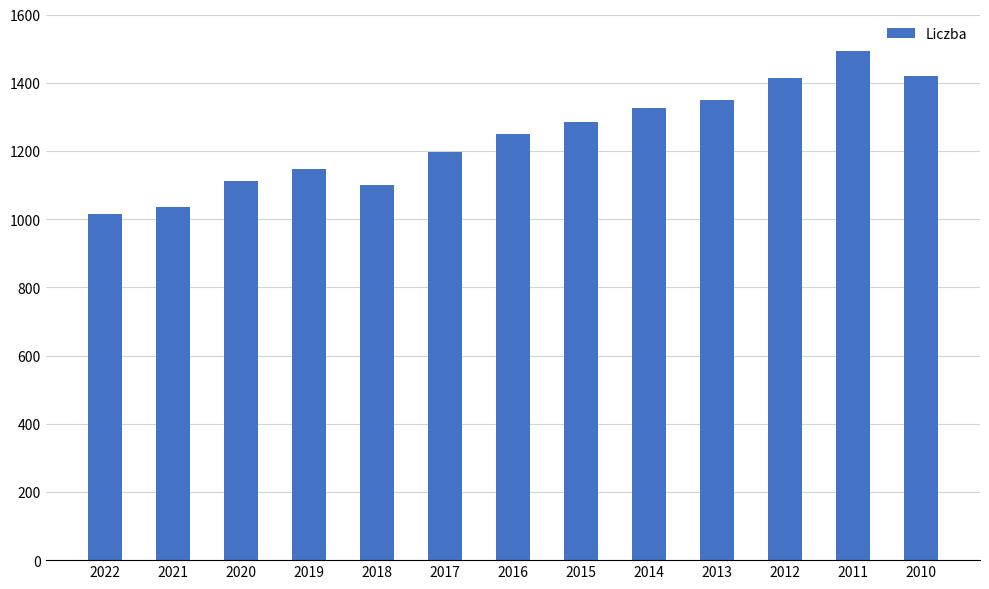

Which label corresponds to the largest value in the chart?

2011